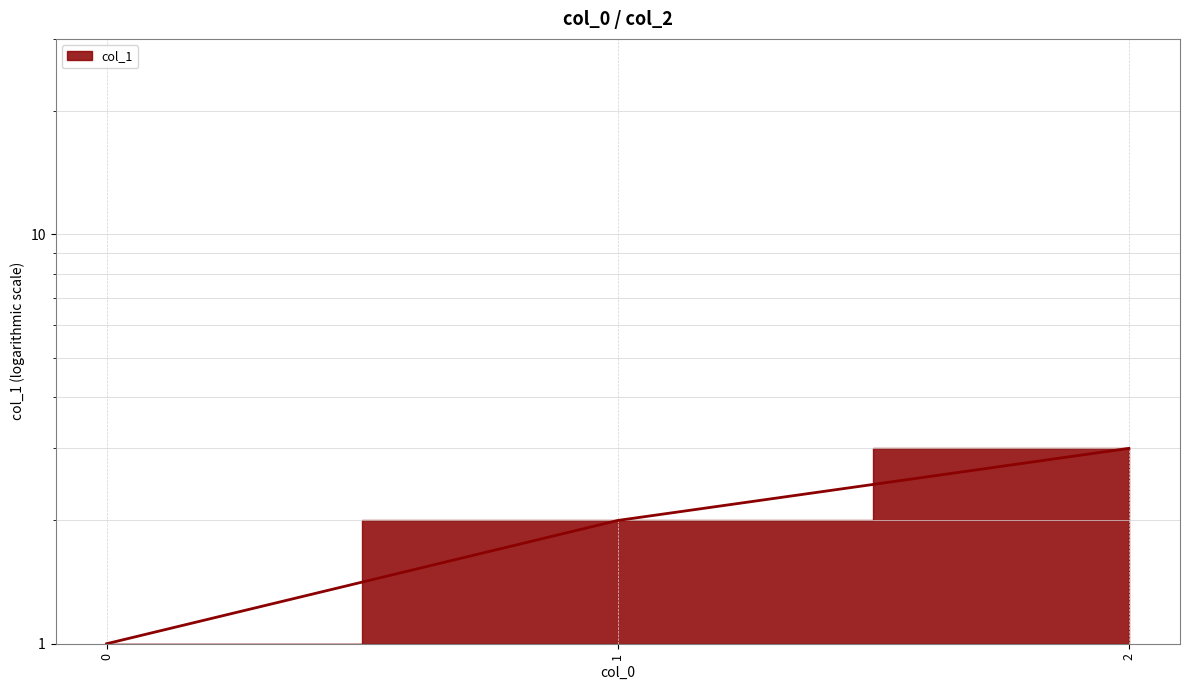

What is the change in value from 0 to 2?

+2